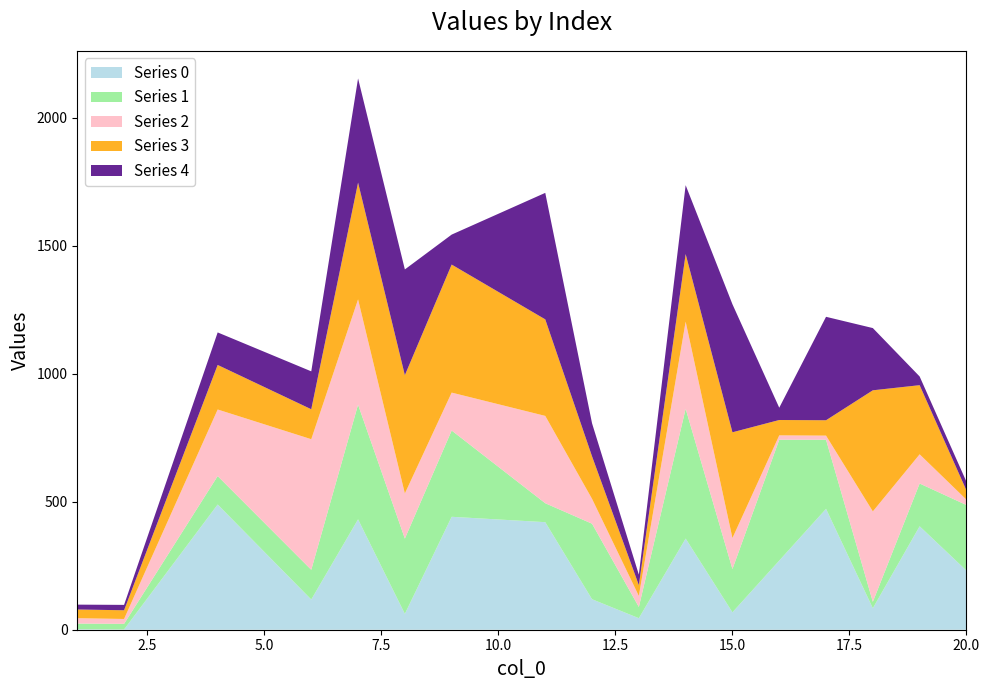

Reading left to right, transcribe all the data shown in this chart.

0: 1=2	2=1	4=489	6=118	7=431	8=62	9=441	11=420	12=119	13=45	14=356	15=68	16=270	17=472	18=84	19=404	20=231
1: 1=22	2=22	4=111	6=116	7=448	8=294	9=337	11=74	12=295	13=44	14=507	15=169	16=472	17=270	18=25	19=167	20=256
2: 1=21	2=19	4=260	6=510	7=411	8=176	9=148	11=341	12=97	13=43	14=340	15=121	16=17	17=16	18=353	19=114	20=21
3: 1=34	2=34	4=174	6=117	7=456	8=462	9=500	11=377	12=166	13=42	14=264	15=413	16=60	17=60	18=473	19=270	20=36
4: 1=19	2=21	4=127	6=148	7=407	8=413	9=117	11=494	12=129	13=41	14=269	15=500	16=48	17=404	18=243	19=34	20=34